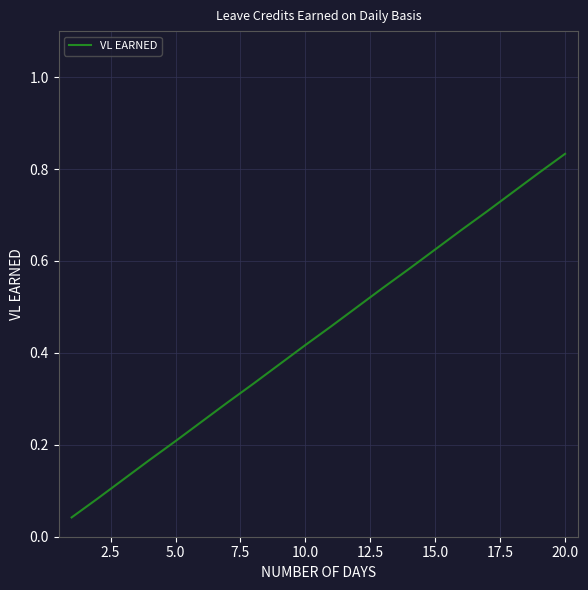

True or false: the data has more than 0 interior local peaks.

False